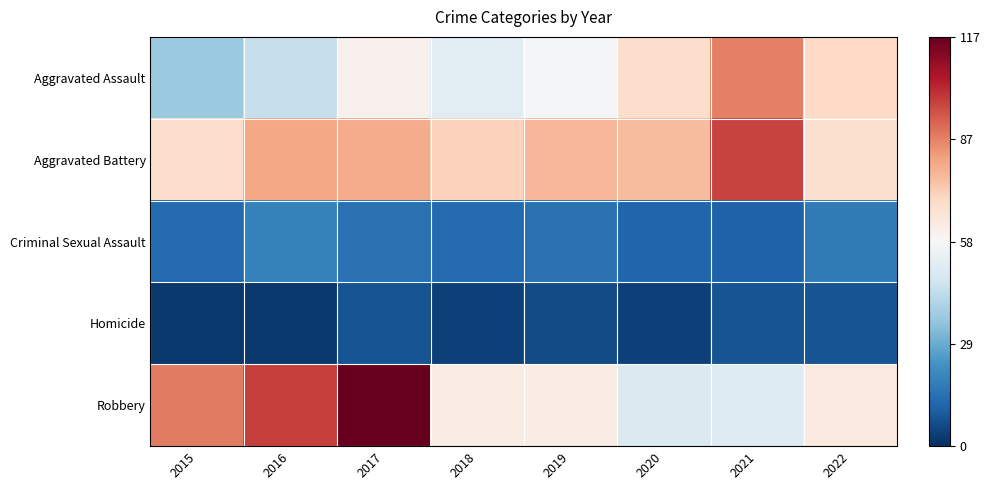

Between 2019 and 2022, which series saw the biggest shift?

Aggravated Assault